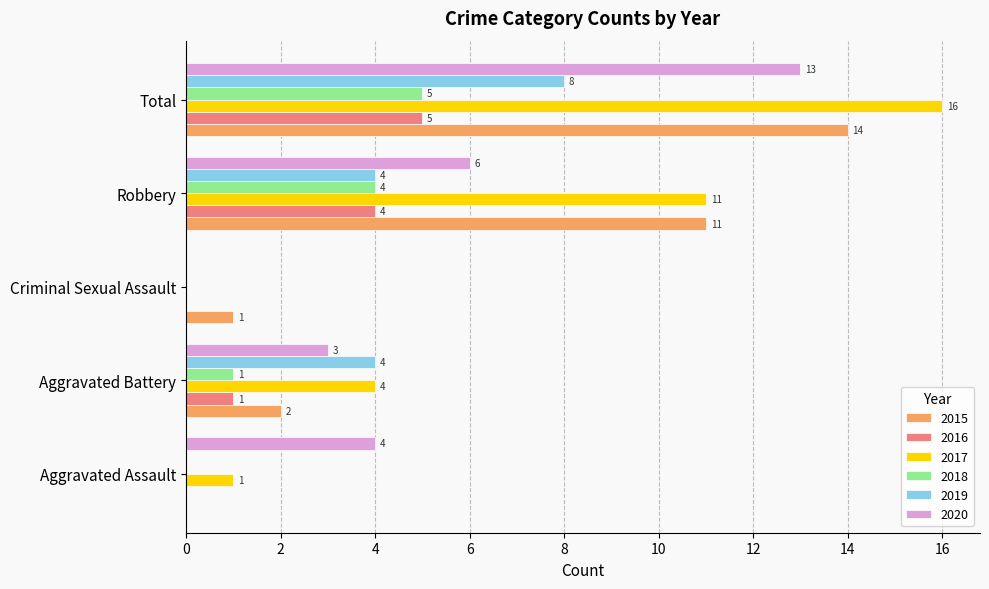

True or false: 2020 has a value of 3 at Aggravated Battery.

True